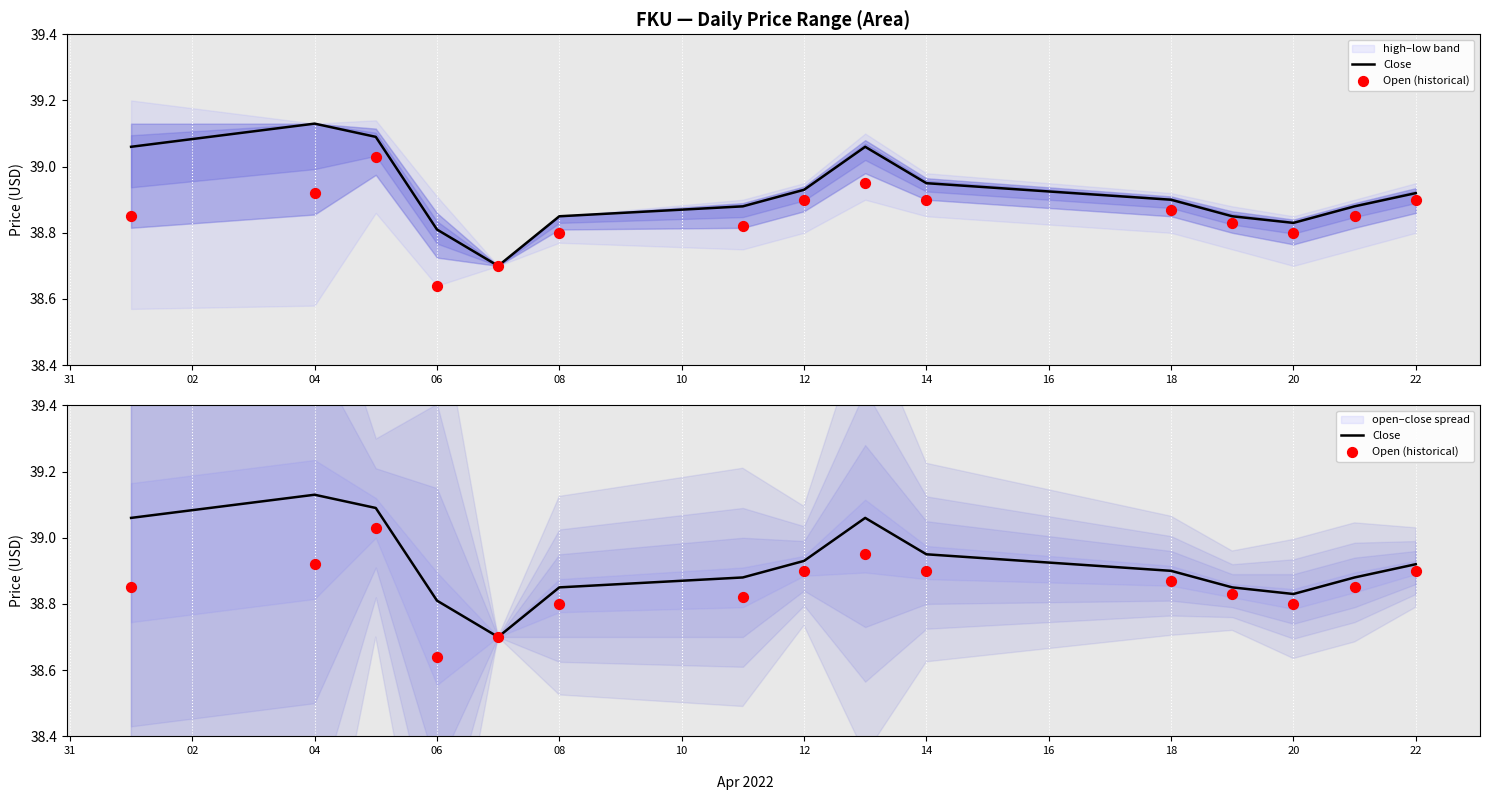

Is the value of Open (historical) at 13 greater than the value of Close at 14?

No